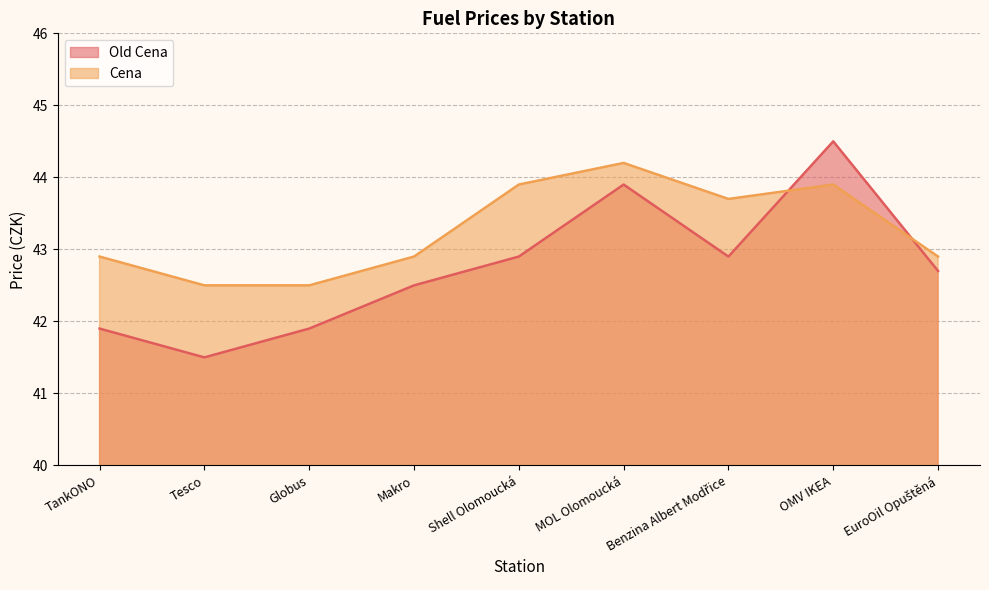

At which category does Old Cena reach its first local valley?

Tesco